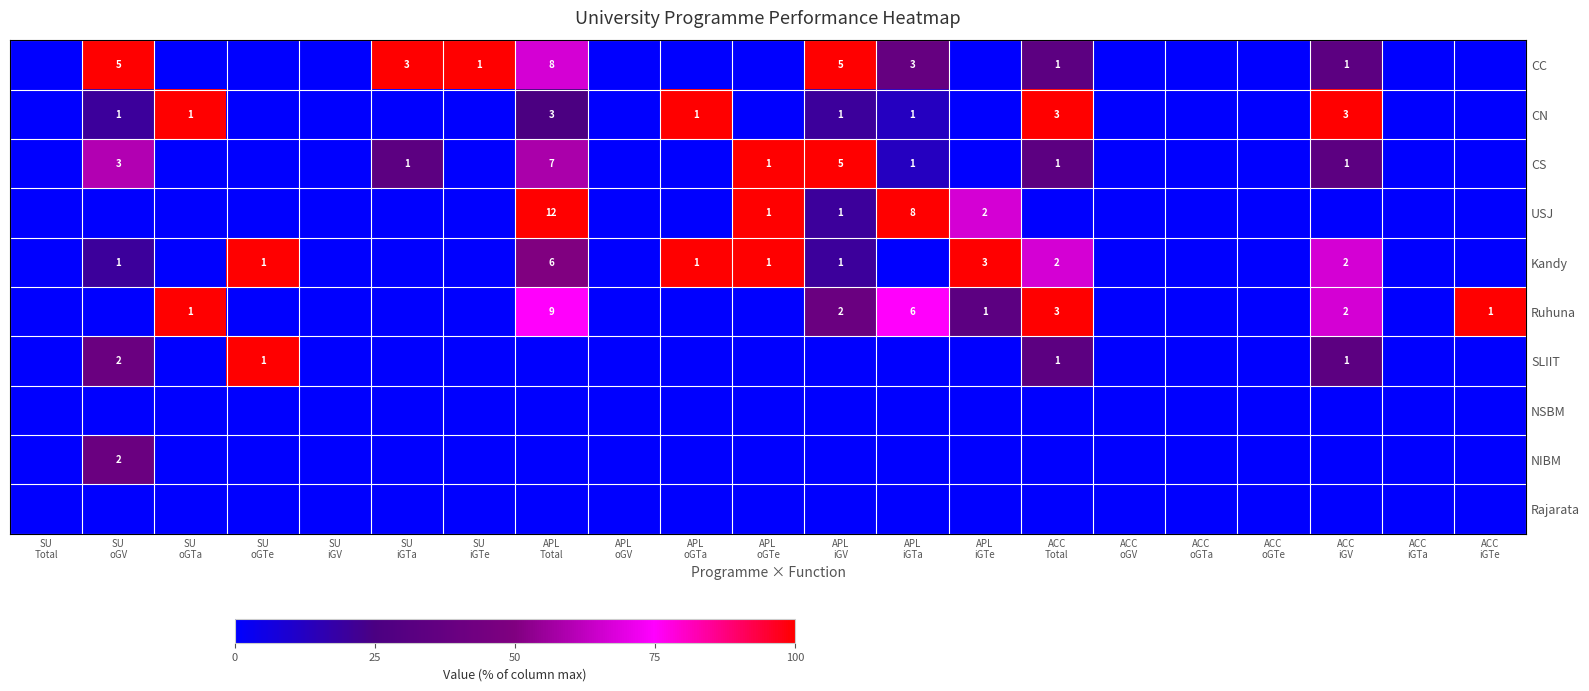

Is it true that NIBM equals 21.3 at SU iGTe?

False